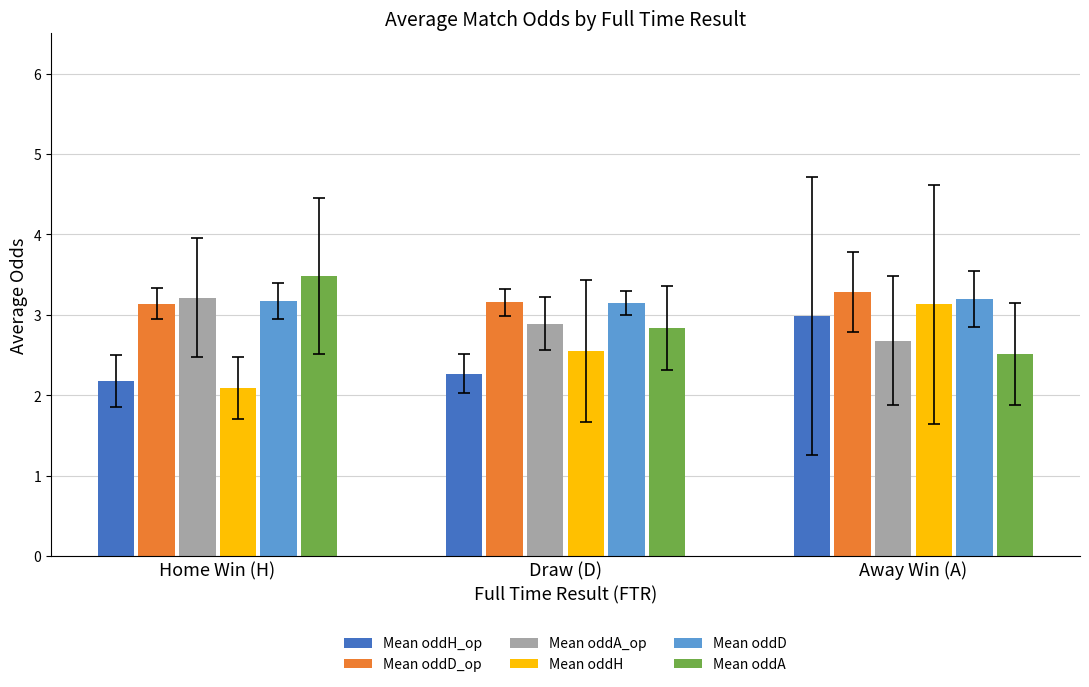

Count the Mean oddA values in the range 2 to 3.

2